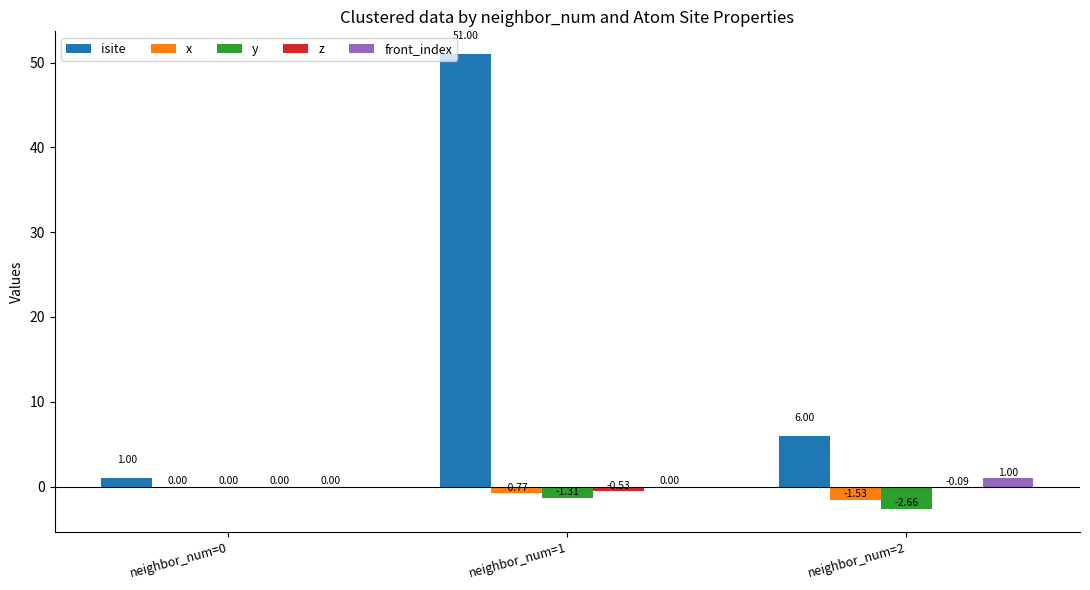

Between neighbor_num=1 and neighbor_num=2, which series saw the biggest shift?

isite